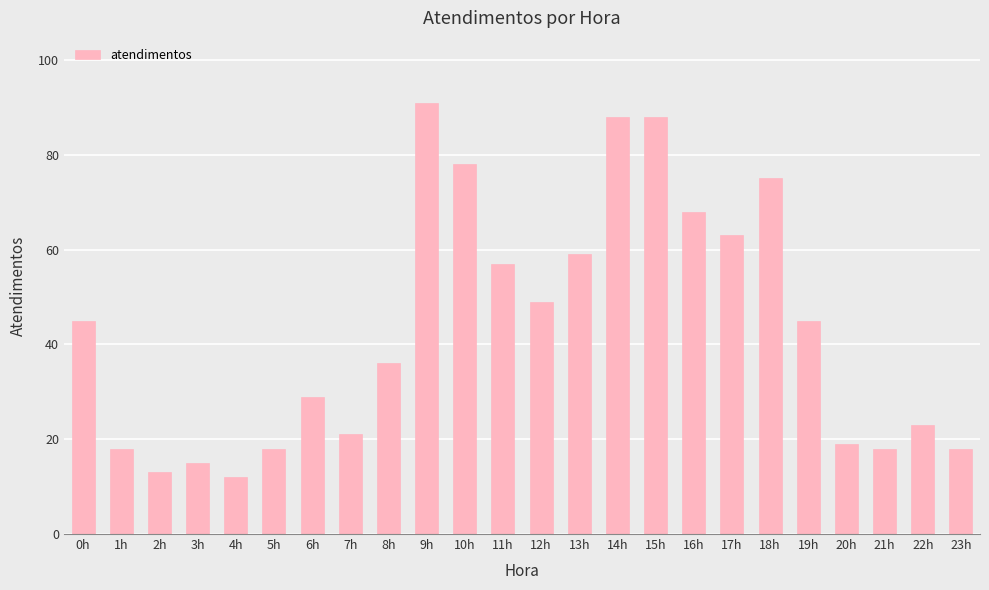

Reading left to right, transcribe all the data shown in this chart.

45	18	13	15	12	18	29	21	36	91	78	57	49	59	88	88	68	63	75	45	19	18	23	18